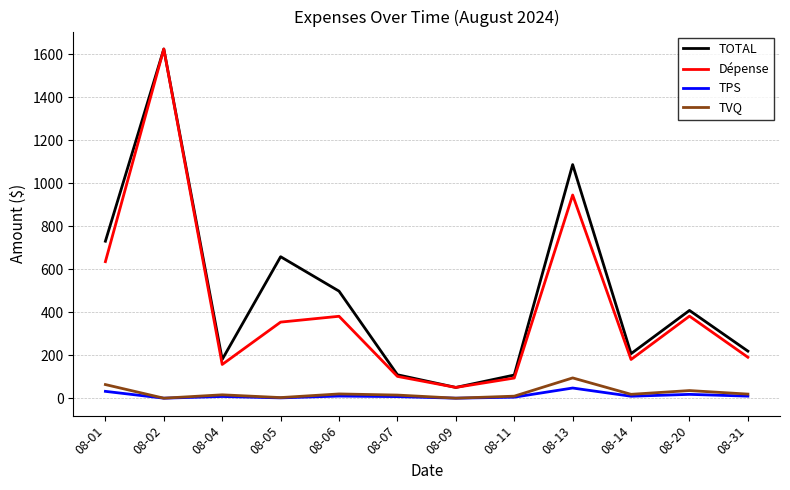

Between 08-09 and 08-14, which series saw the biggest shift?

TOTAL